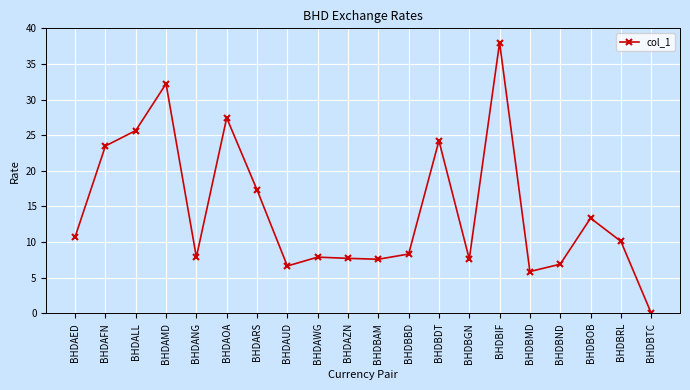

How many interior local peaks (higher than both neighbors) does the data have?

6